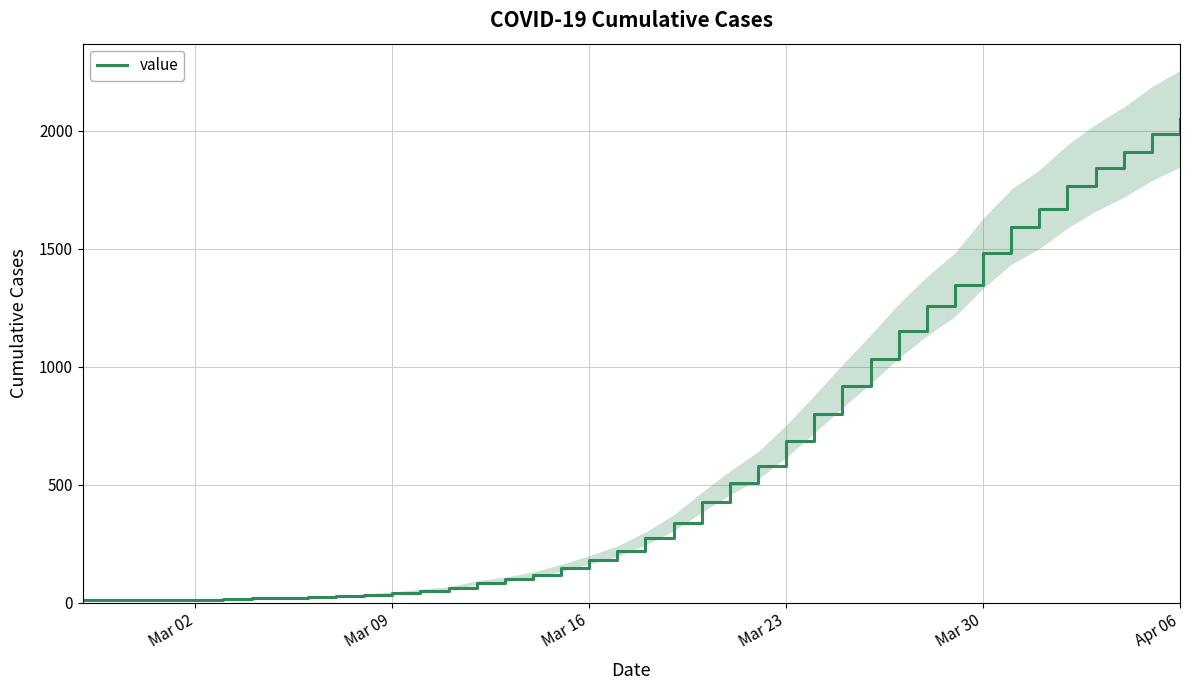

Reading left to right, extract all data points from this chart.

10	11	12	14	14	16	19	21	25	28	34	42	52	62	85	99	119	148	182	219	273	339	426	508	582	685	799	918	1032	1152	1257	1349	1481	1594	1668	1765	1844	1910	1989	2052